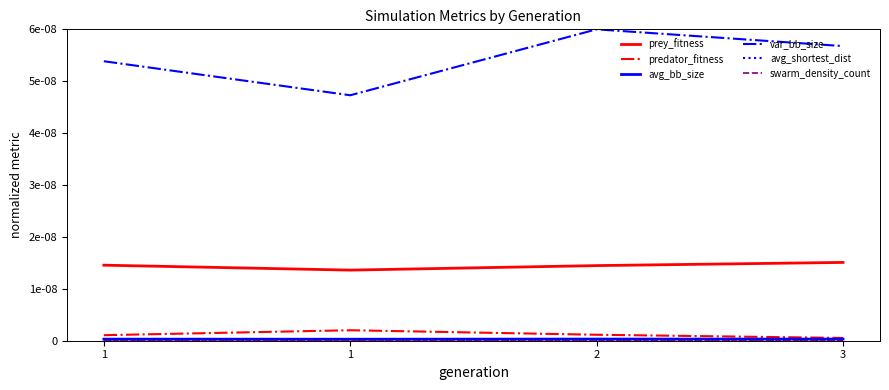

At which category is the sum across all series the highest?

2